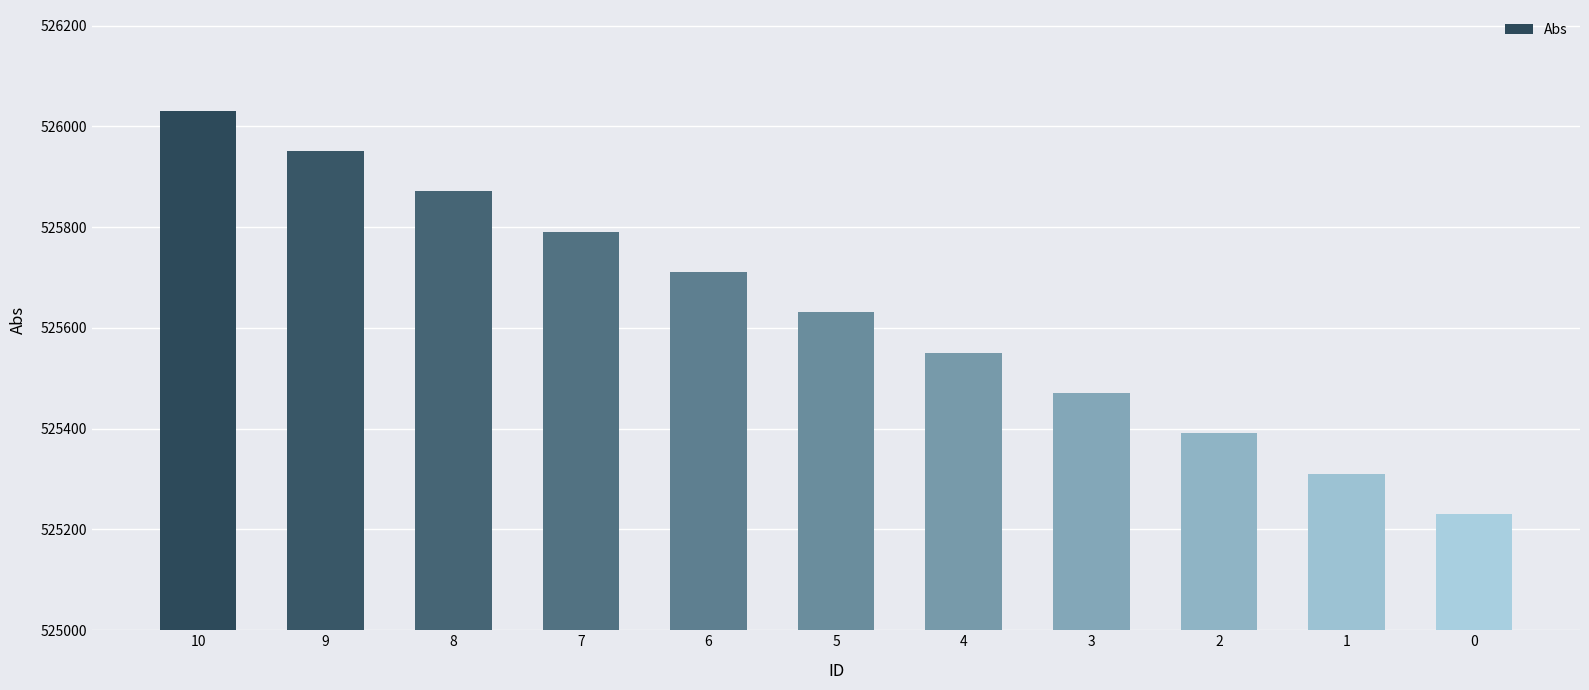

What is the ratio of the value at 10 to the value at 6?

1.0